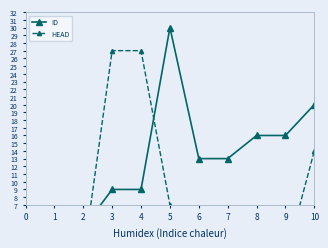

How many positive values does the HEAD series have?

6